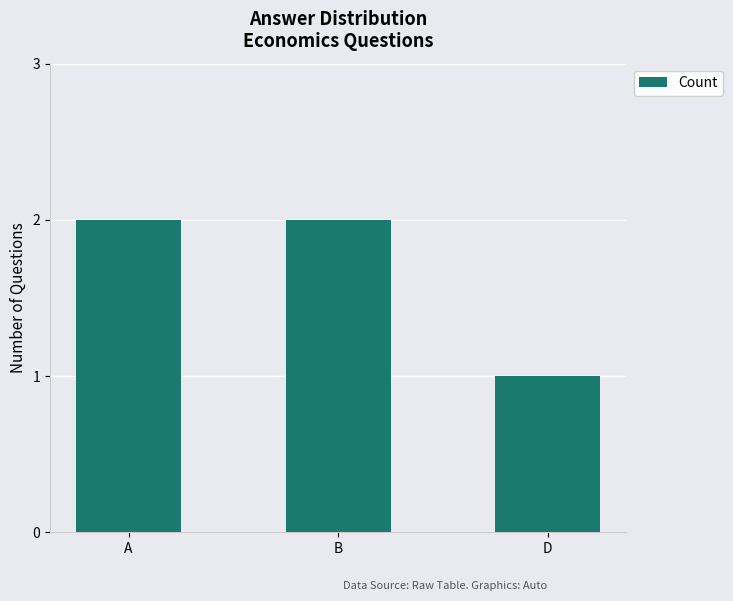

Is it true that the value at A is 1?

False